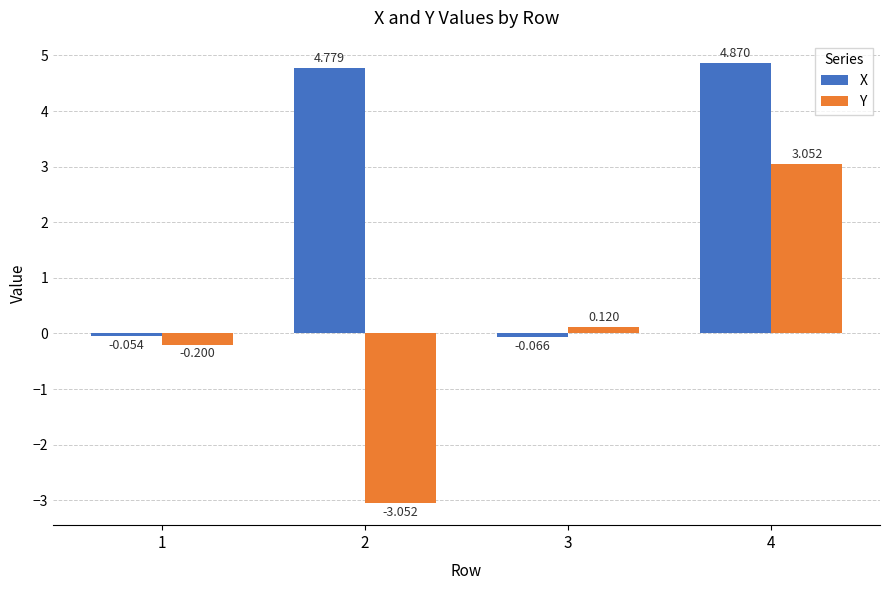

Which series changed the most between 3 and 4?

X